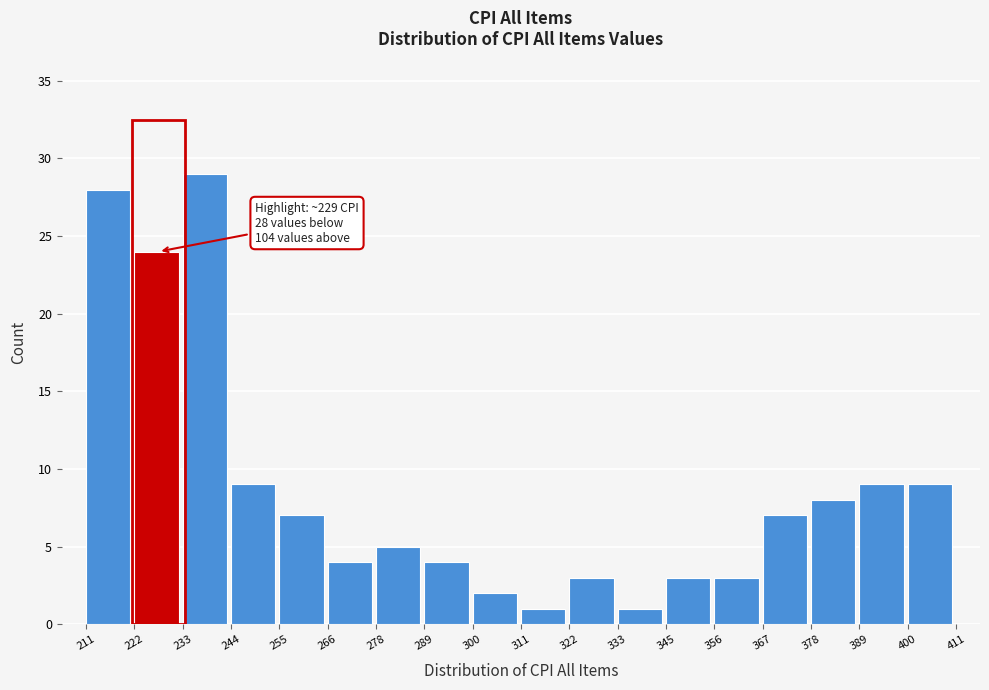

Which range on the x-axis has the tallest bar?

233 to 244